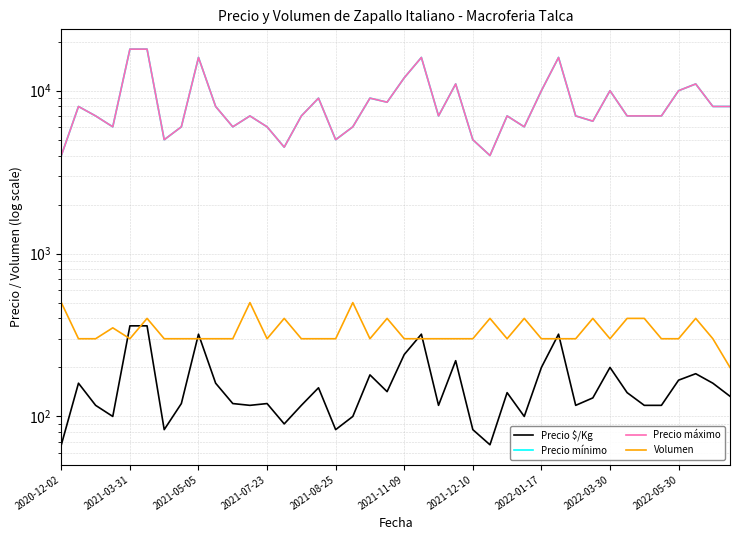

What is the difference between the maximum and minimum values in the Precio mínimo series?

14000